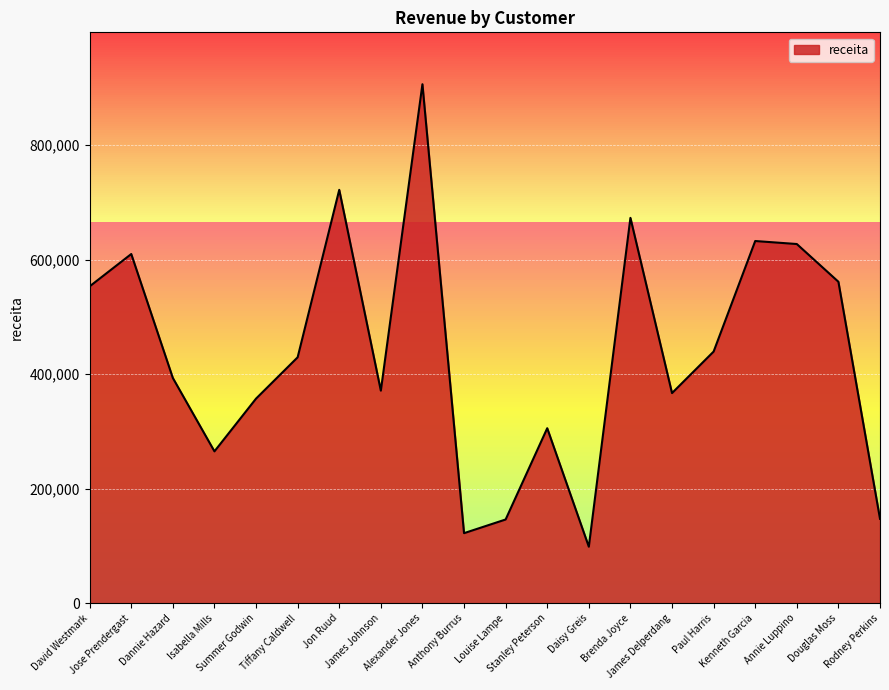

What is the difference between the maximum and minimum values?

807832.8